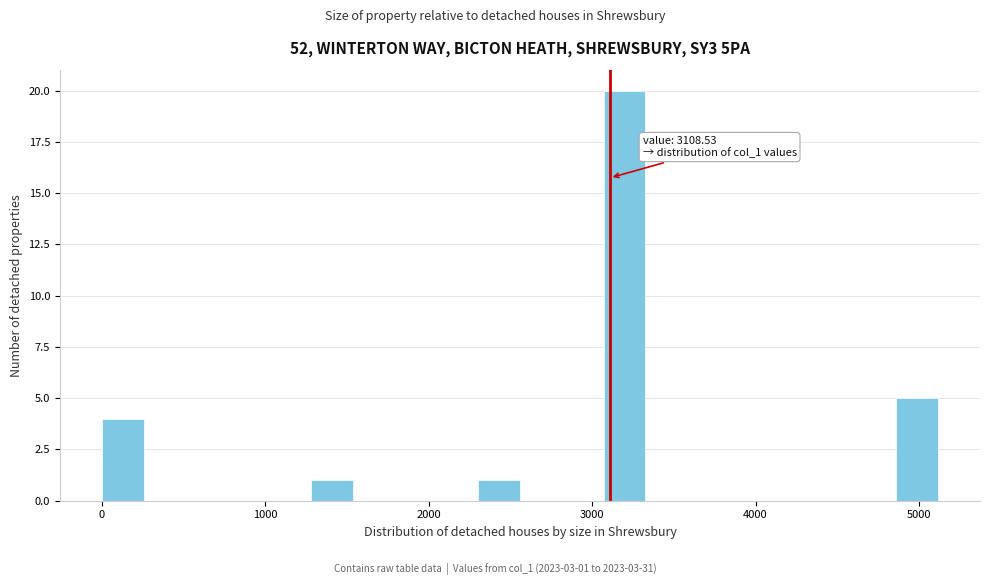

Around what value on the x-axis is the tallest bar? Give the approximate position of its centre, as read against the axis.

3200